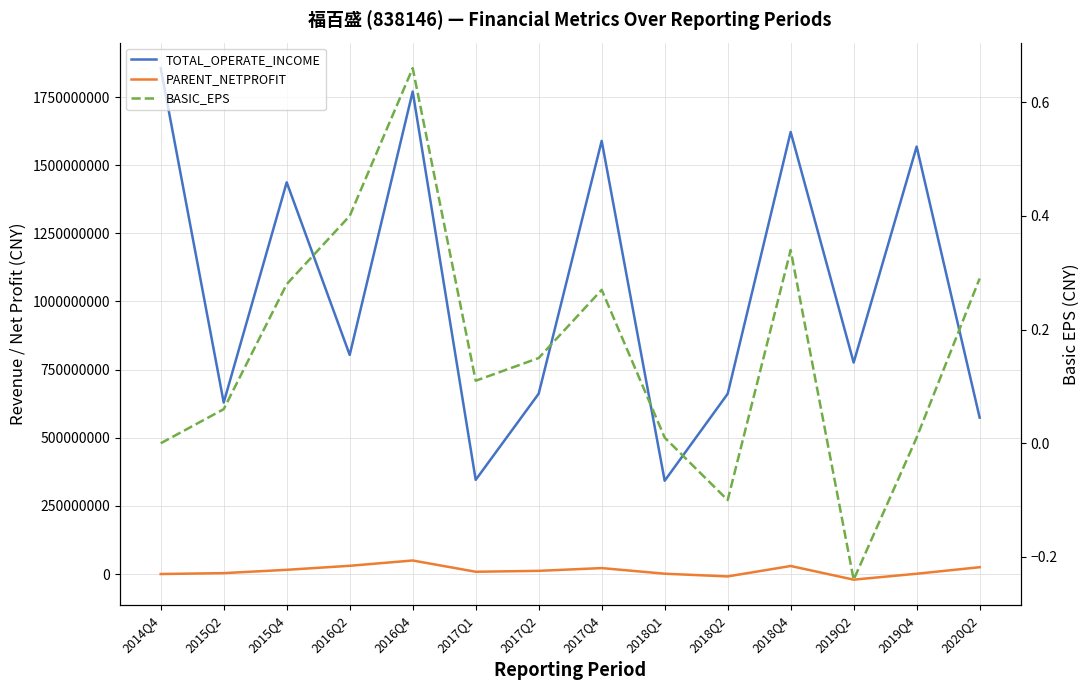

In PARENT_NETPROFIT, how many points are lower than both neighbors (excluding endpoints)?

3